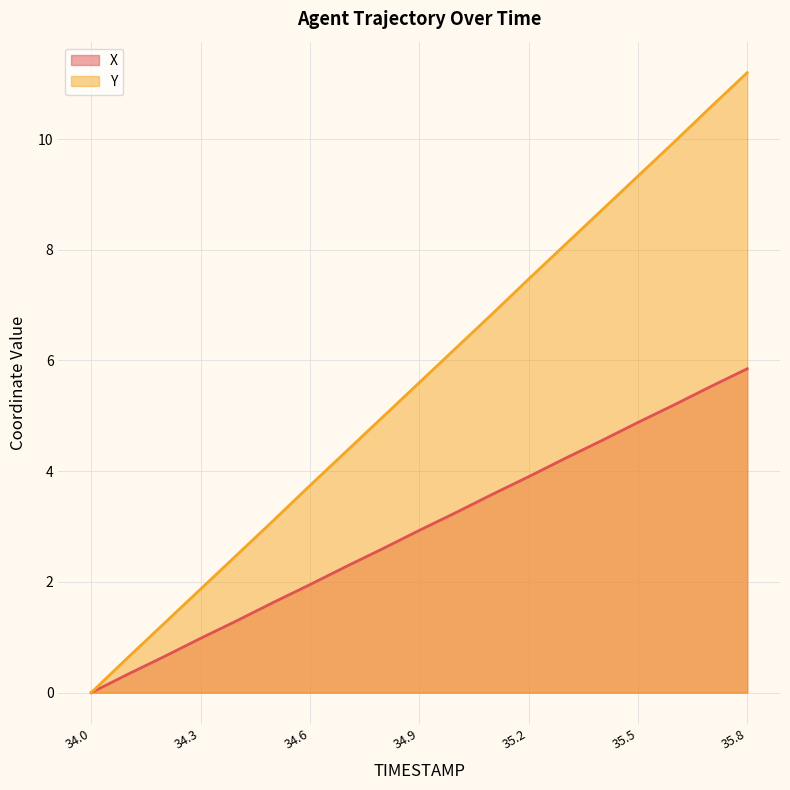

True or false: Y has a value of 8.7 at 35.4.

True